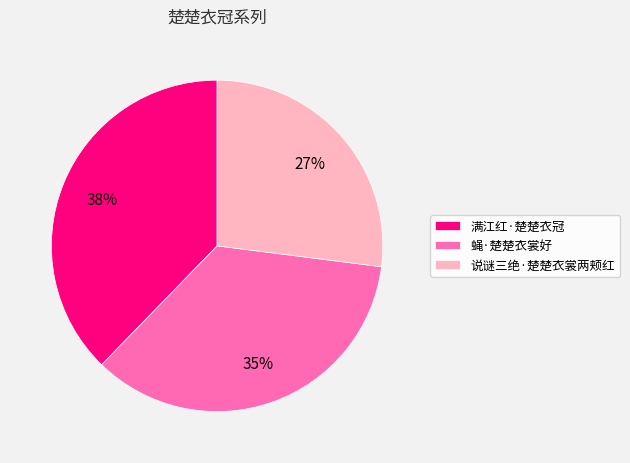

Count the number of slices in the pie.

3